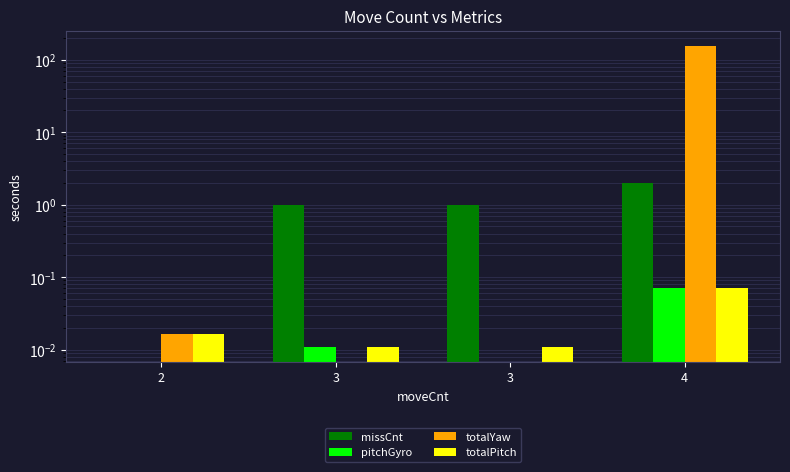

Which series has the widest spread of values?

totalYaw